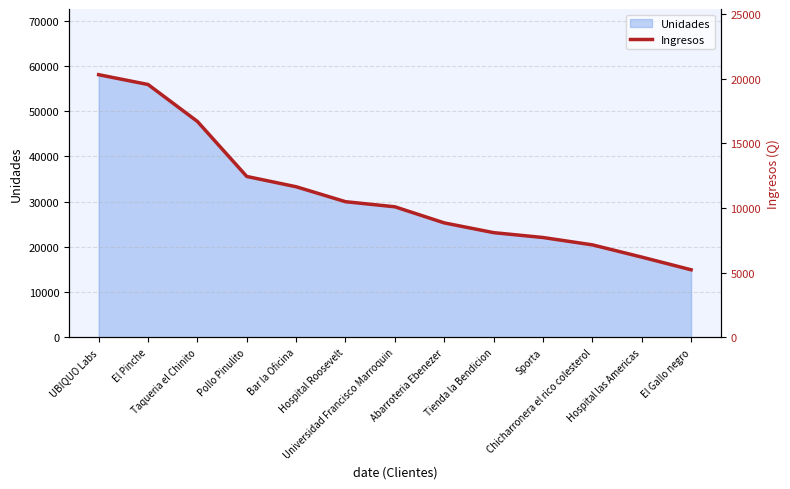

Reading left to right, list all the values displayed in this chart.

UBIQUO Labs=20318.5	El Pinche=19559.8	Taqueria el Chinito=16703.8	Pollo Pinulito=12448.1	Bar la Oficina=11651.9	Hospital Roosevelt=10495.8	Universidad Francisco Marroquin=10101.7	Abarroteria Ebenezer=8856.4	Tienda la Bendicion=8102.1	Sporta=7725.9	Chicharronera el rico colesterol=7158.2	Hospital las Americas=6211.4	El Gallo negro=5230.1